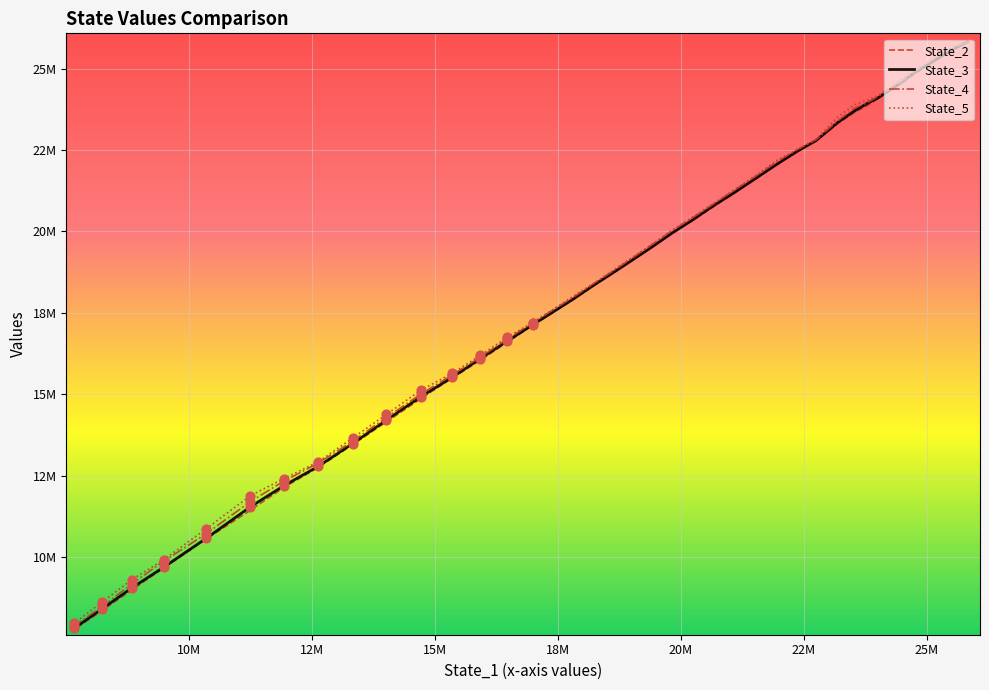

What are all the series names shown in the legend?

State_2, State_3, State_4, State_5